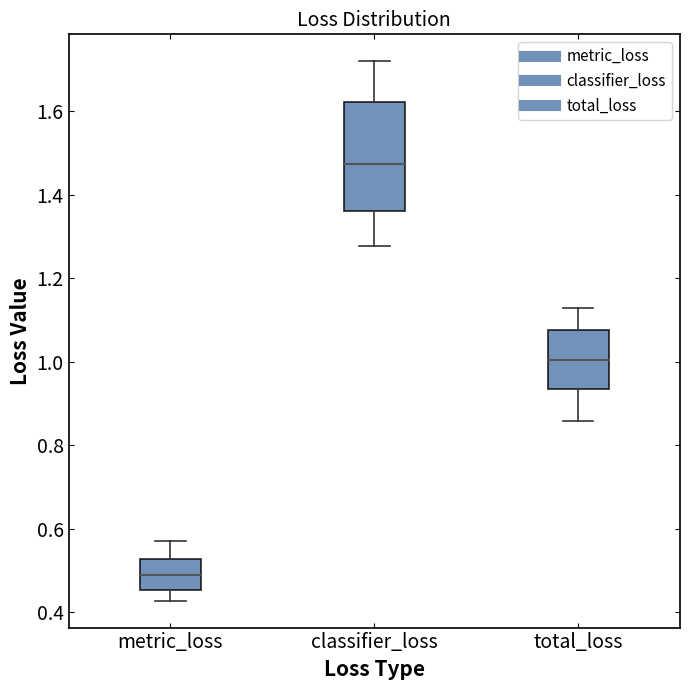

Reading left to right, transcribe this box plot: for each box, give where its median line is, the range the box spans, and where its two whiskers end, as read against the y-axis. The values are not printed on the chart, so give them approximately, as read against the axis.

metric_loss: median 0.50, box 0.46 to 0.52, whiskers 0.42 to 0.58
classifier_loss: median 1.48, box 1.36 to 1.62, whiskers 1.28 to 1.72
total_loss: median 1.00, box 0.94 to 1.08, whiskers 0.86 to 1.12